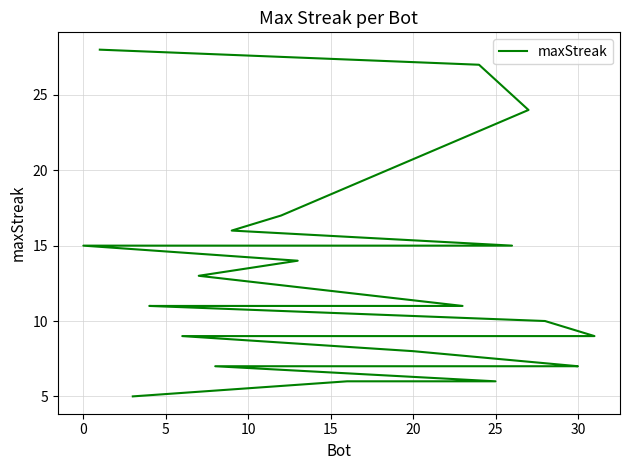

True or false: there are more than 0 points higher than both neighbors.

False